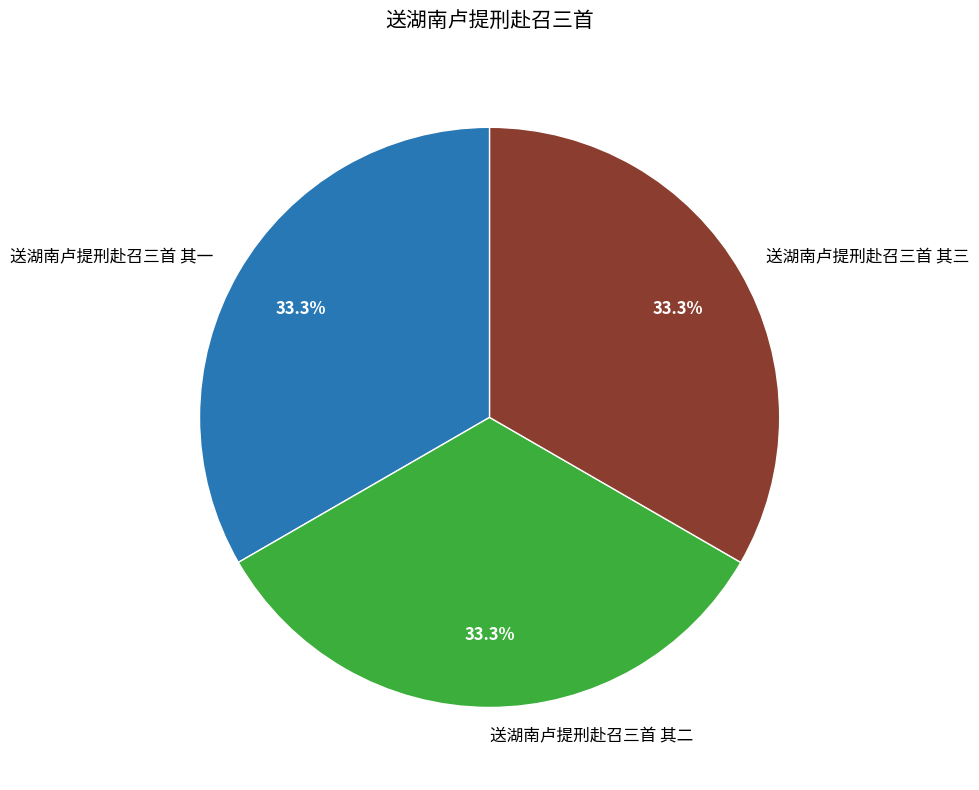

What percentage is the 送湖南卢提刑赴召三首 其一 slice, to the nearest percent?

33%